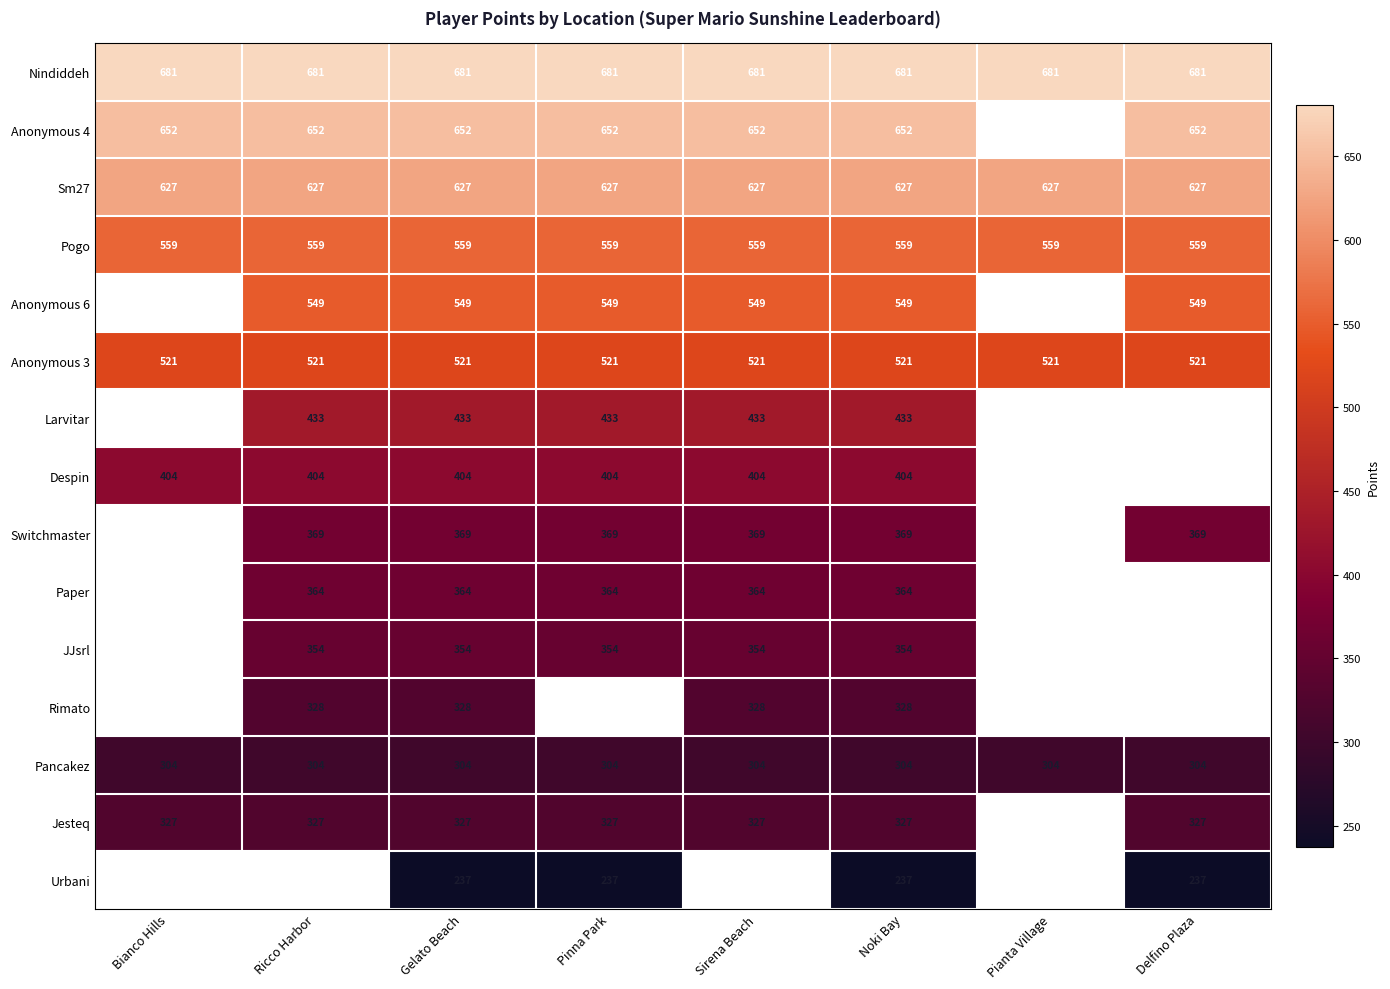

At Gelato Beach, list the series in order from largest to smallest.

Nindiddeh, Anonymous 4, Sm27, Pogo, Anonymous 6, Anonymous 3, Larvitar, Despin, Switchmaster, Paper, JJsrl, Rimato, Jesteq, Pancakez, Urbani